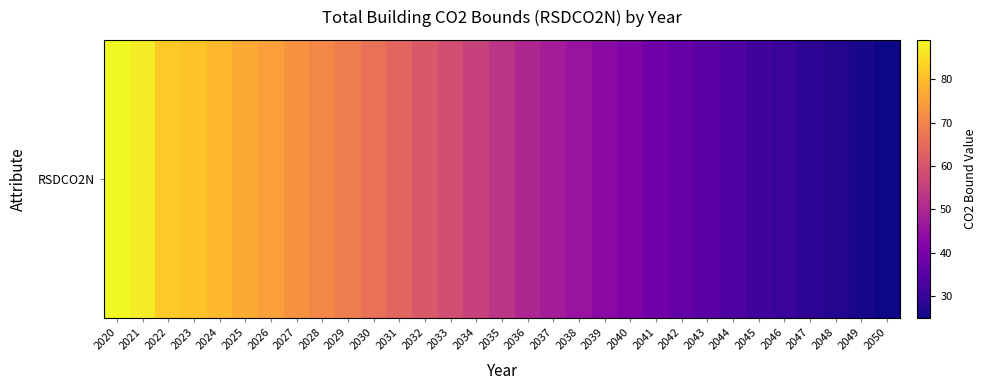

How many data points are above 53?

16